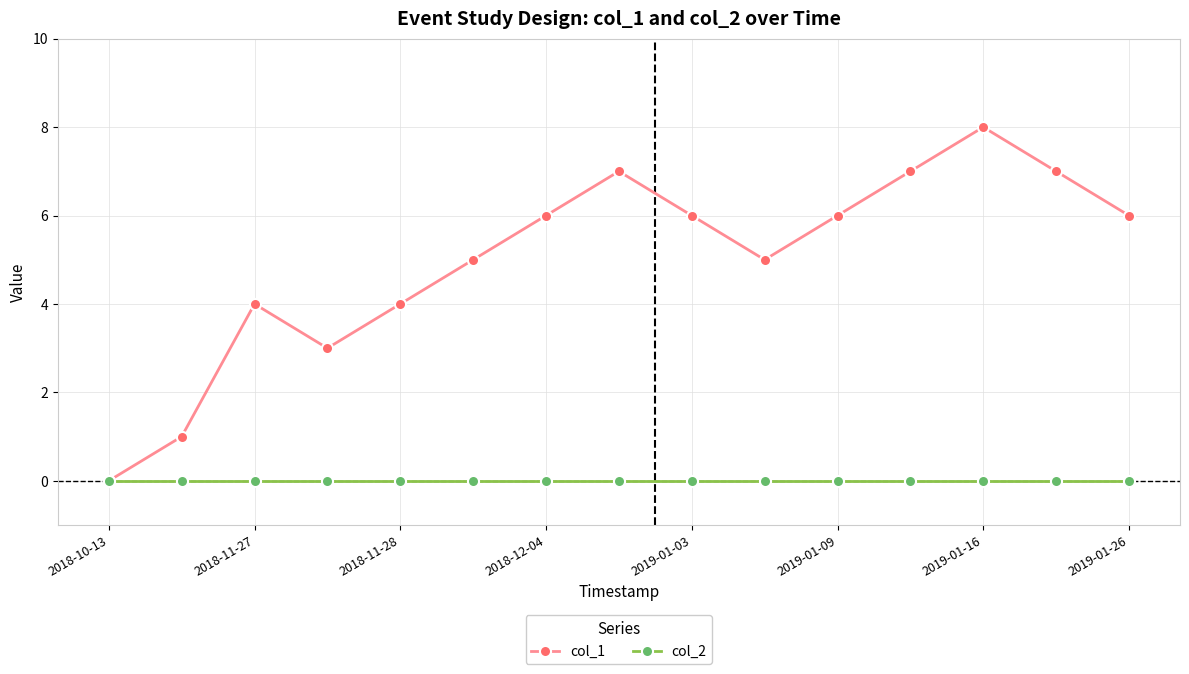

Which series has the largest total across all categories?

col_1